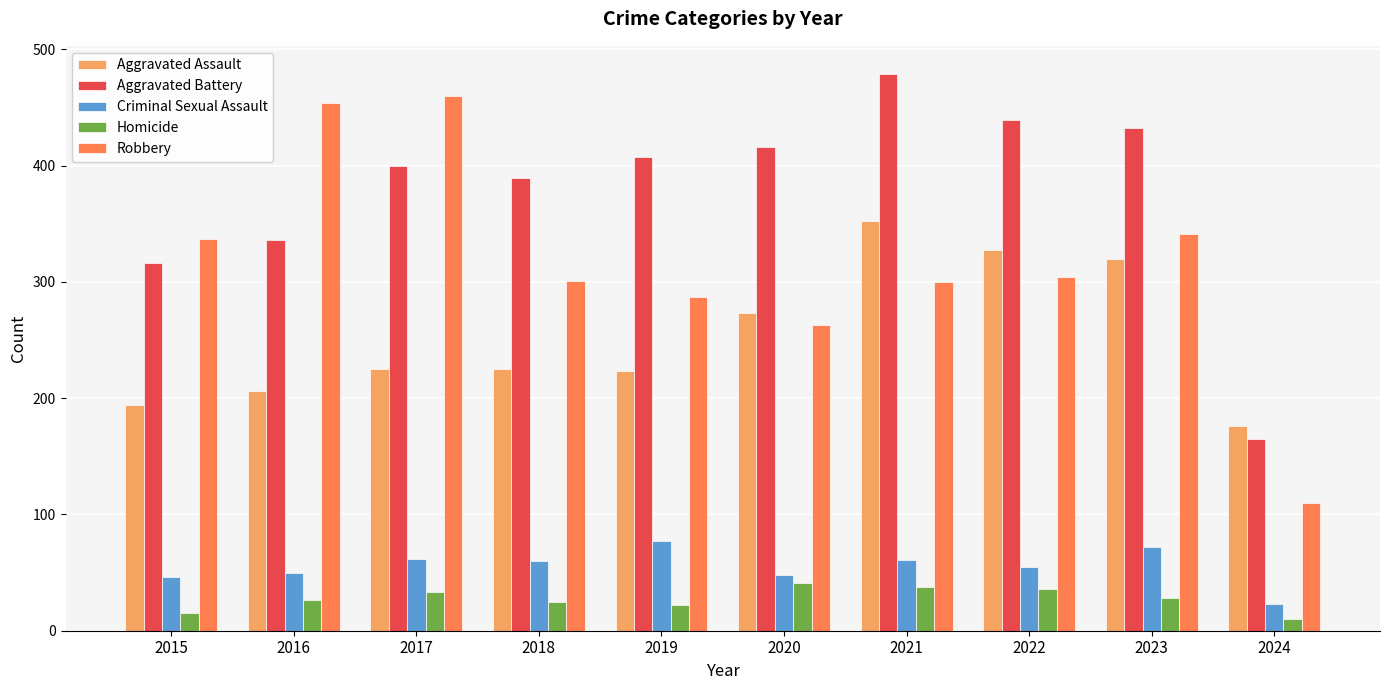

What is the value of the Aggravated Battery bar at the 10th from the left?

165